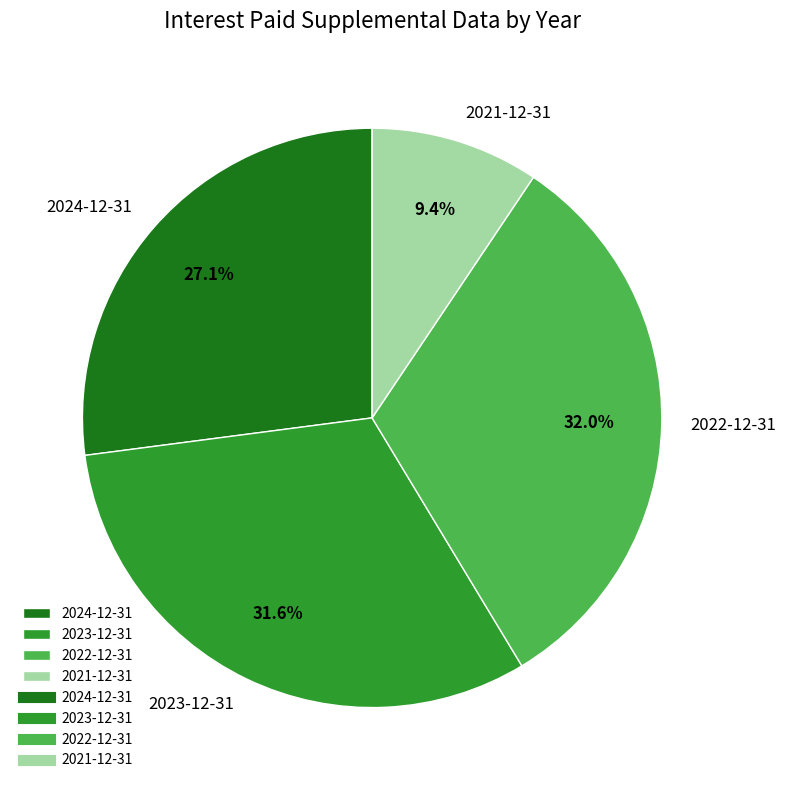

The 2023-12-31 slice represents 32% of the pie. True or false?

True